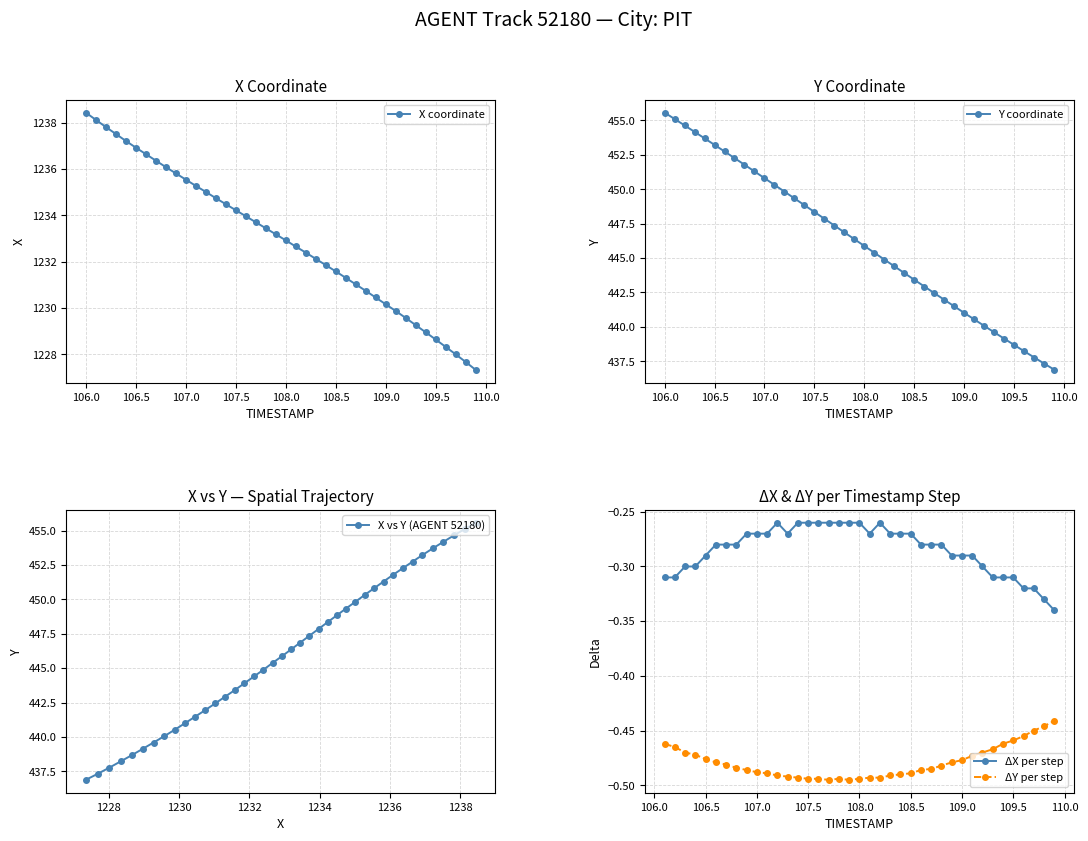

Does the chart display data point markers on the line(s)?

Yes